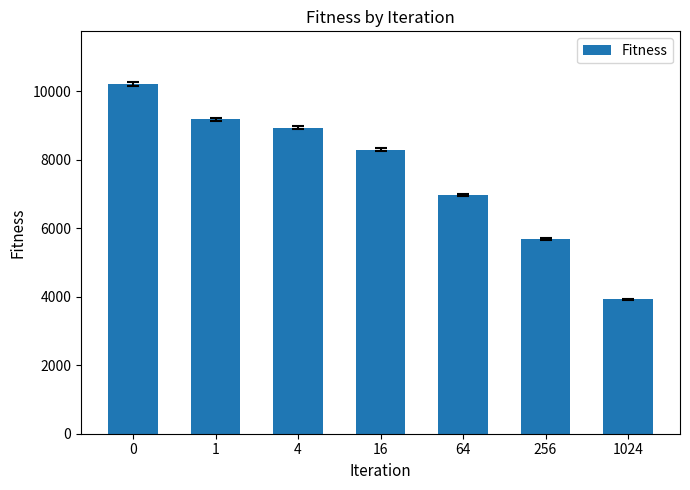

What is the maximum value shown in the chart?

10209.9